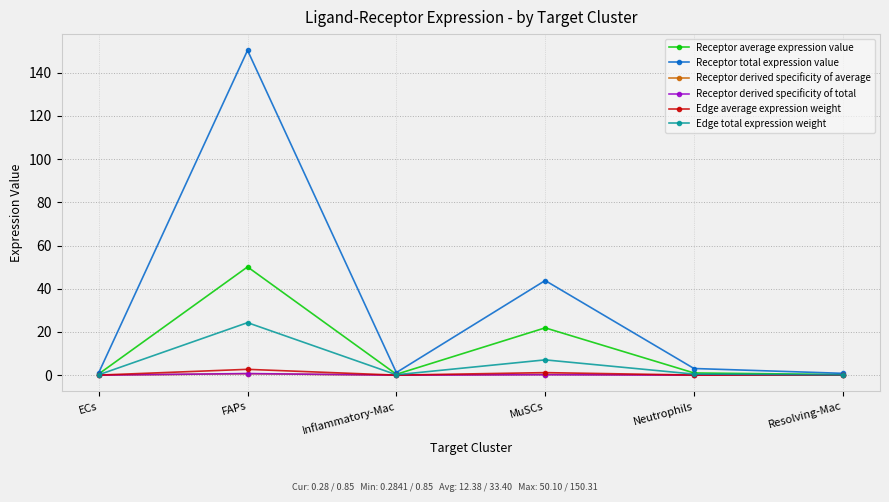

What is the total value across all series at ECs?

1.9